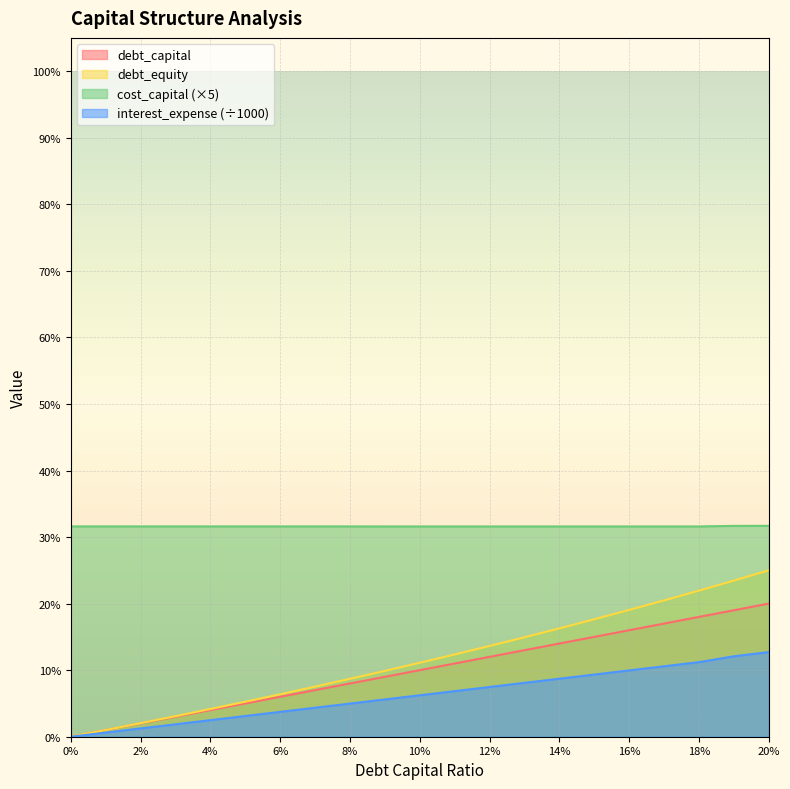

True or false: debt_equity and interest_expense cross at least once.

False